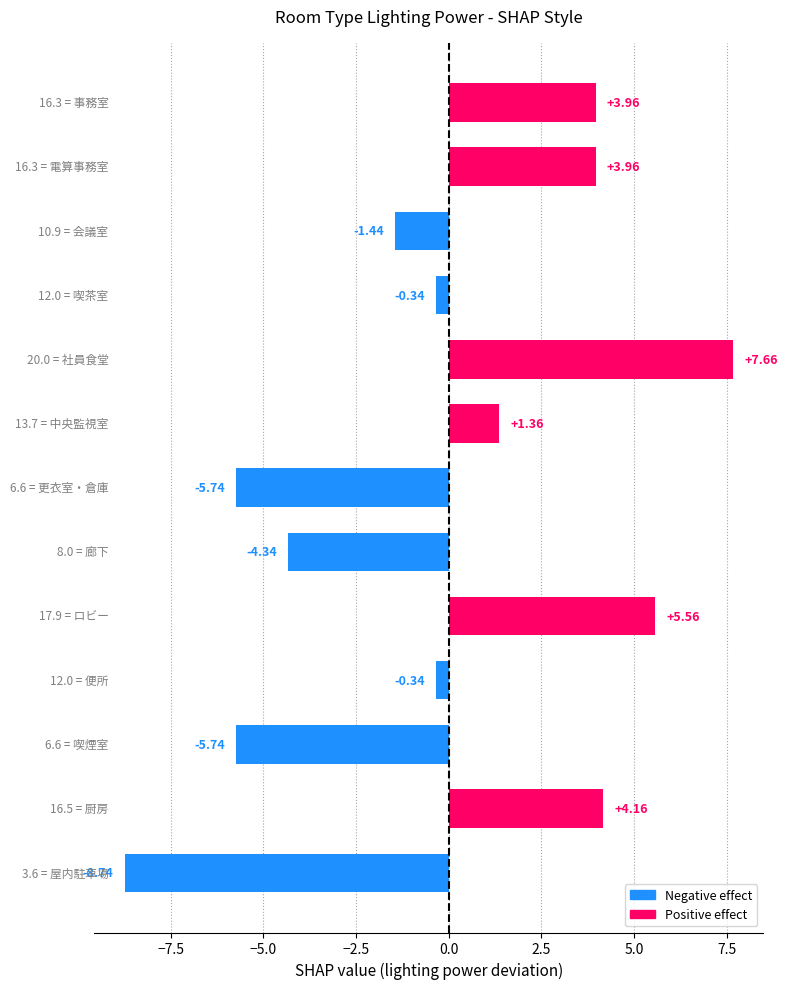

What is the difference between the maximum and minimum values?

16.4